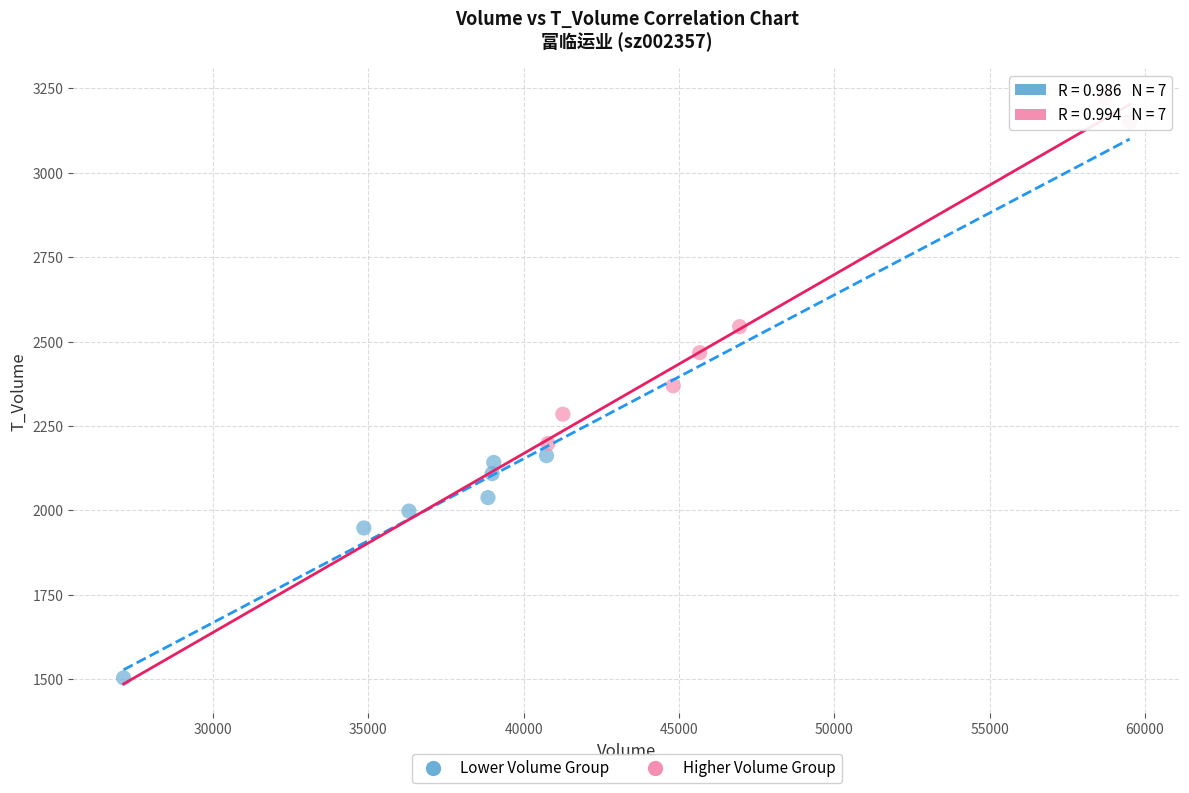

What are all the series names shown in the legend?

Lower Volume Group, Higher Volume Group